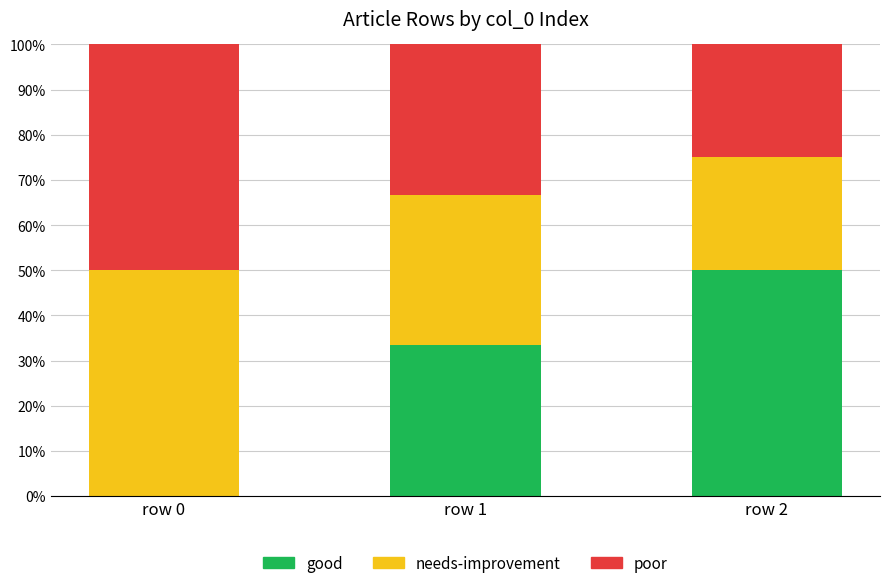

Does the chart contain stacked bars?

Yes